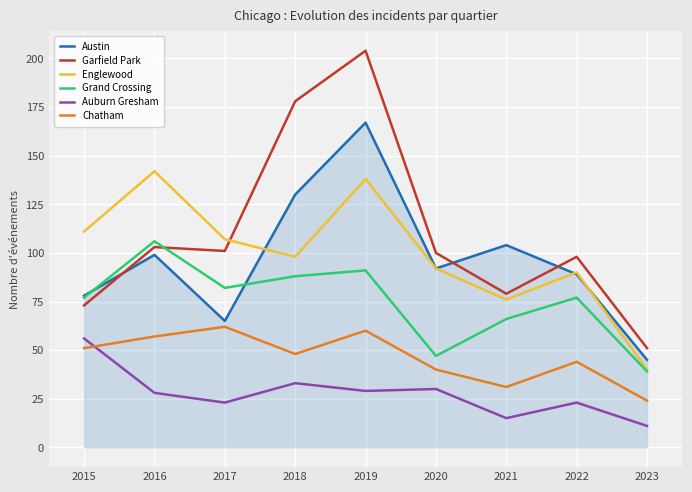

What is the lowest value of the Garfield Park series?

51